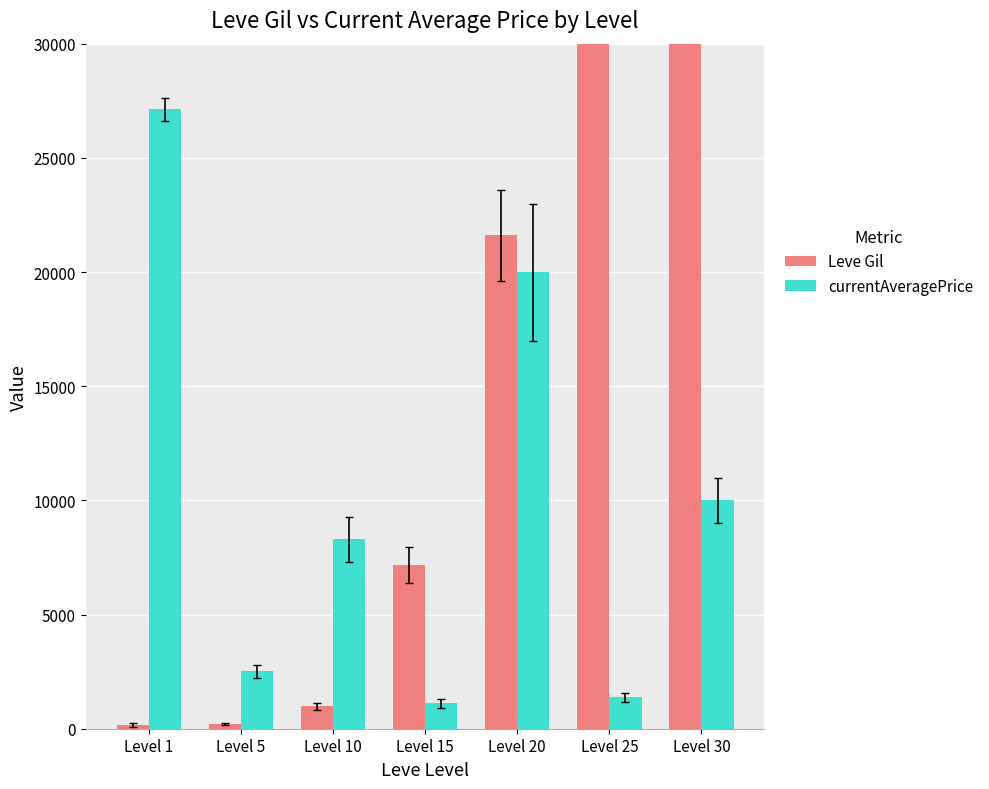

Reading left to right, list all the values displayed in this chart.

Leve Gil: Level 1=160.0	Level 5=220.0	Level 10=990.0	Level 15=7170.0	Level 20=21600.0	Level 25=47200.0	Level 30=67730.0
currentAveragePrice: Level 1=27128.0	Level 5=2507.0	Level 10=8289.8	Level 15=1122.8	Level 20=20000.0	Level 25=1383.9	Level 30=9999.0